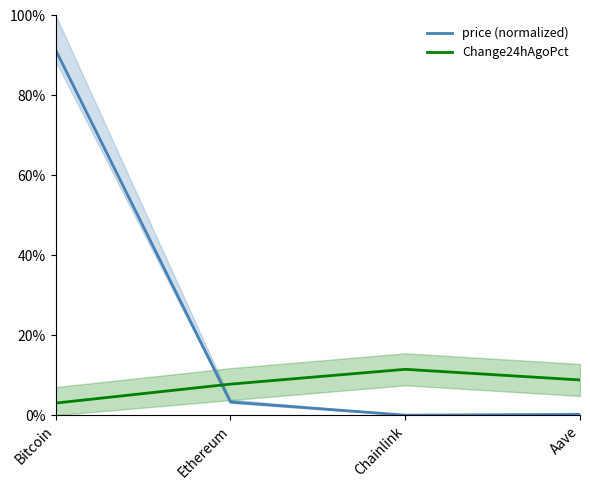

How many lines are shown in the chart?

2